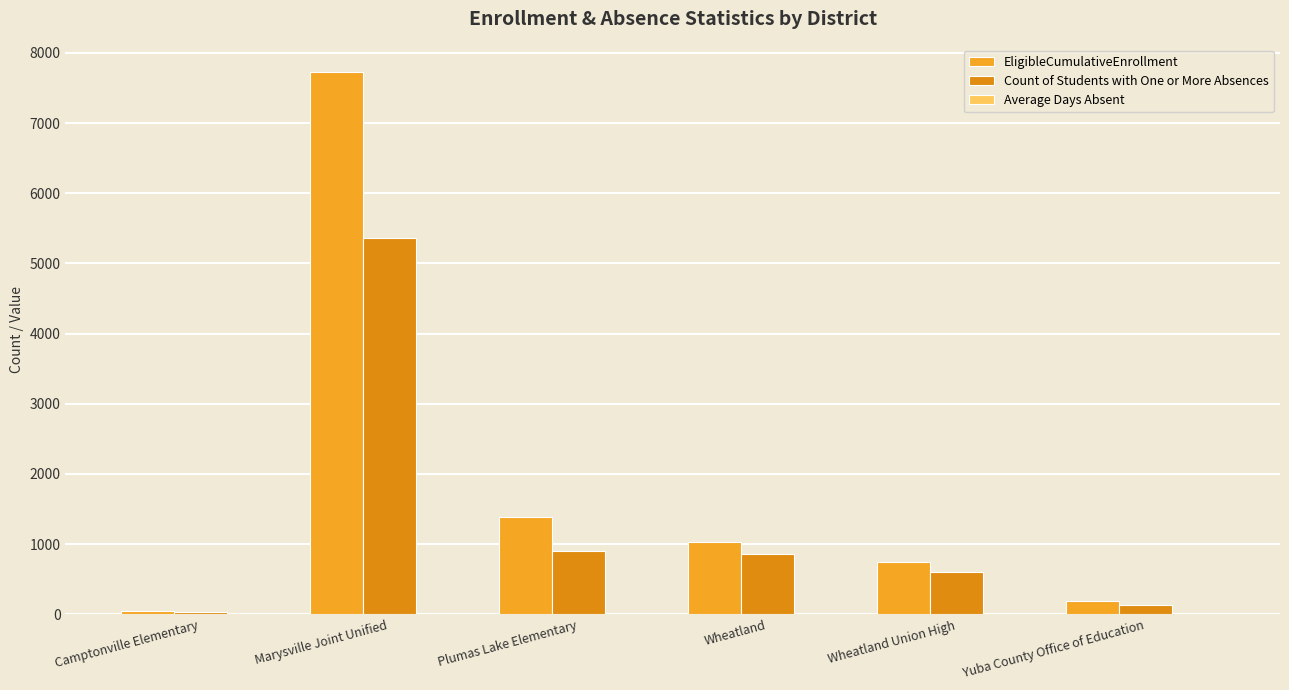

What is the average value of the Count of Students with One or More Absences series?

1318.2